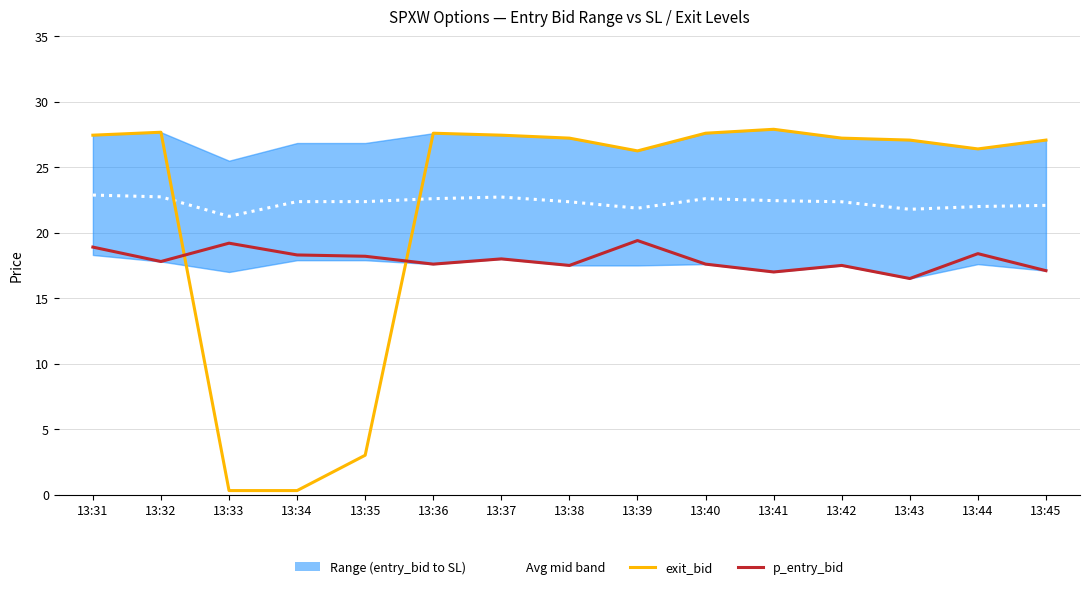

Which has a higher value, 13:40 or 13:36?

13:40